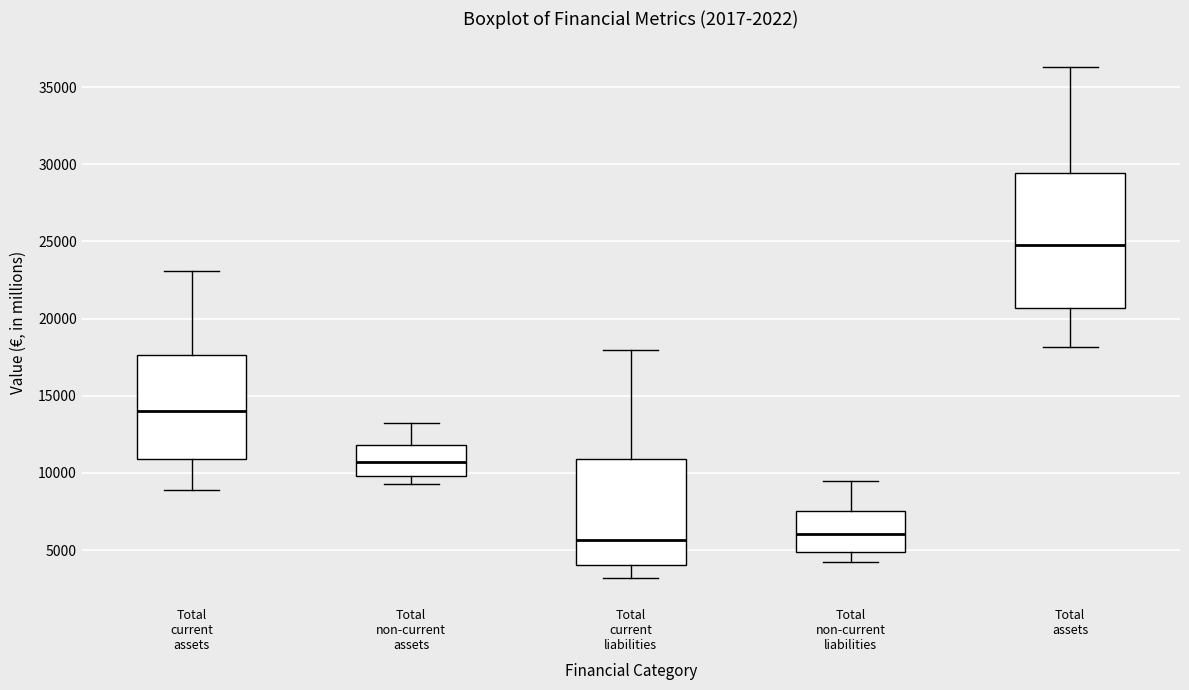

Reading left to right, transcribe this box plot: for each box, give where its median line is, the range the box spans, and where its two whiskers end, as read against the y-axis. The values are not printed on the chart, so give them approximately, as read against the axis.

Total current assets: median 14000, box 11000 to 17500, whiskers 9000 to 23000
Total non-current assets: median 10500, box 10000 to 12000, whiskers 9500 to 13000
Total current liabilities: median 5500, box 4000 to 11000, whiskers 3000 to 18000
Total non-current liabilities: median 6000, box 5000 to 7500, whiskers 4000 to 9500
Total assets: median 25000, box 20500 to 29500, whiskers 18000 to 36500